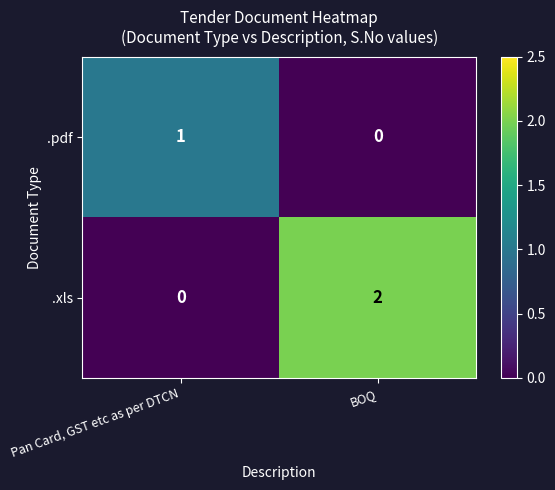

What is the difference between the highest and lowest values at Pan Card, GST etc as per DTCN?

1